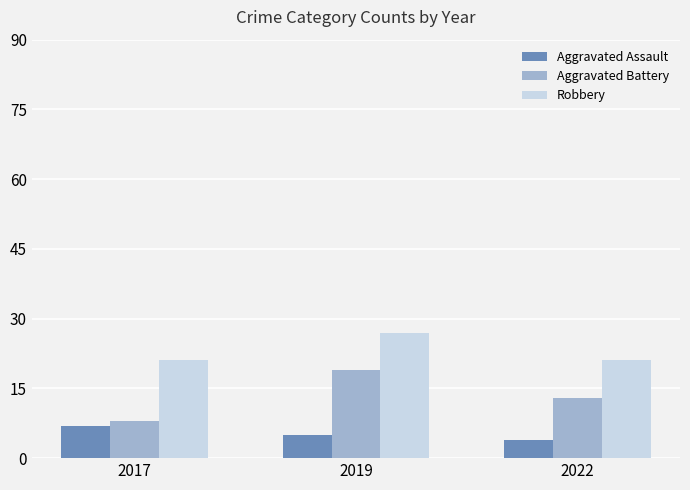

How many bars are there in each group?

3